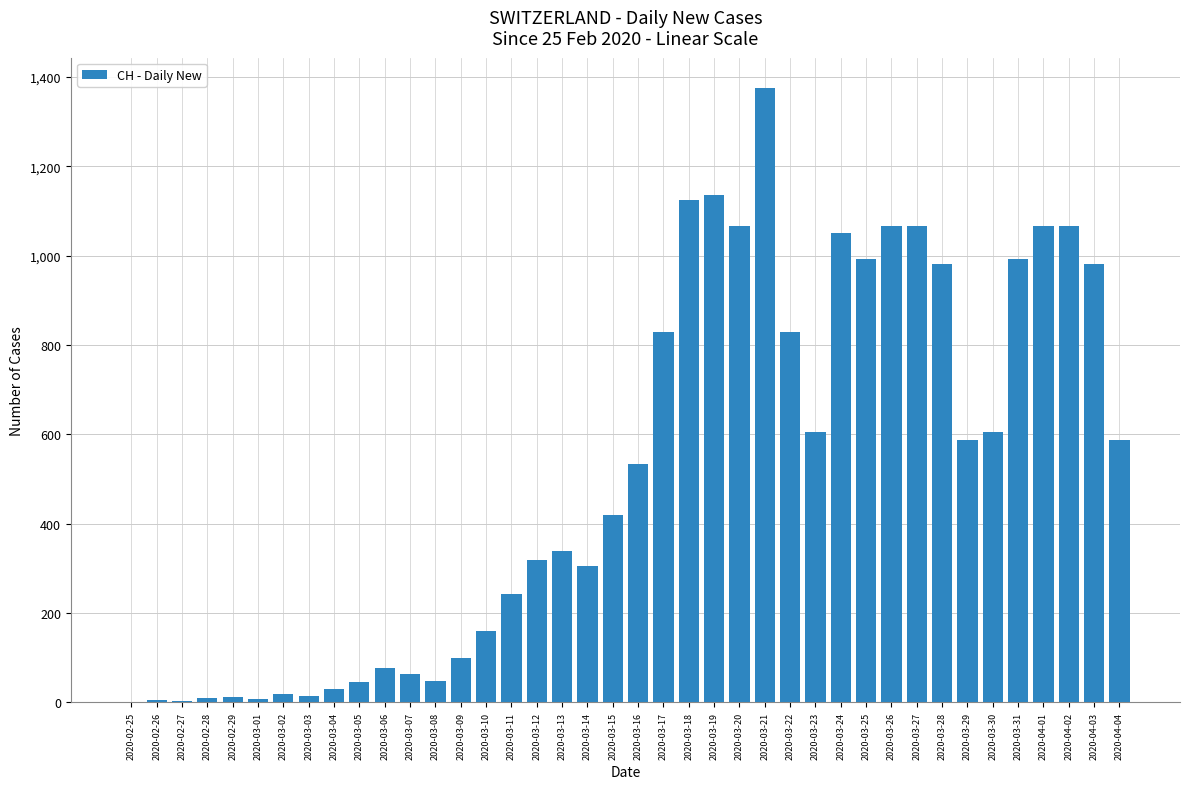

What is the sum of all values?

20764